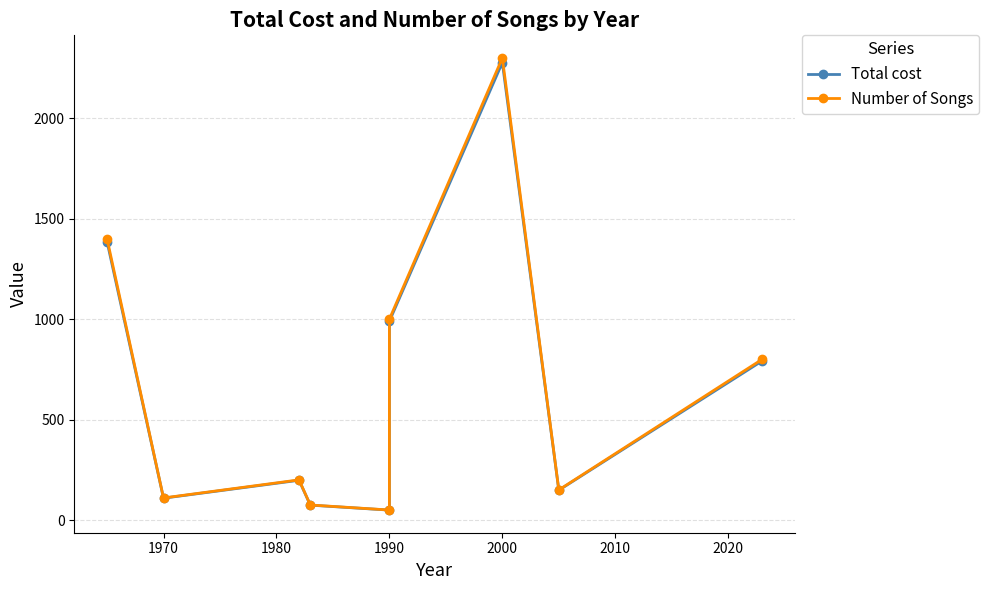

What are all the series names shown in the legend?

Total cost, Number of Songs